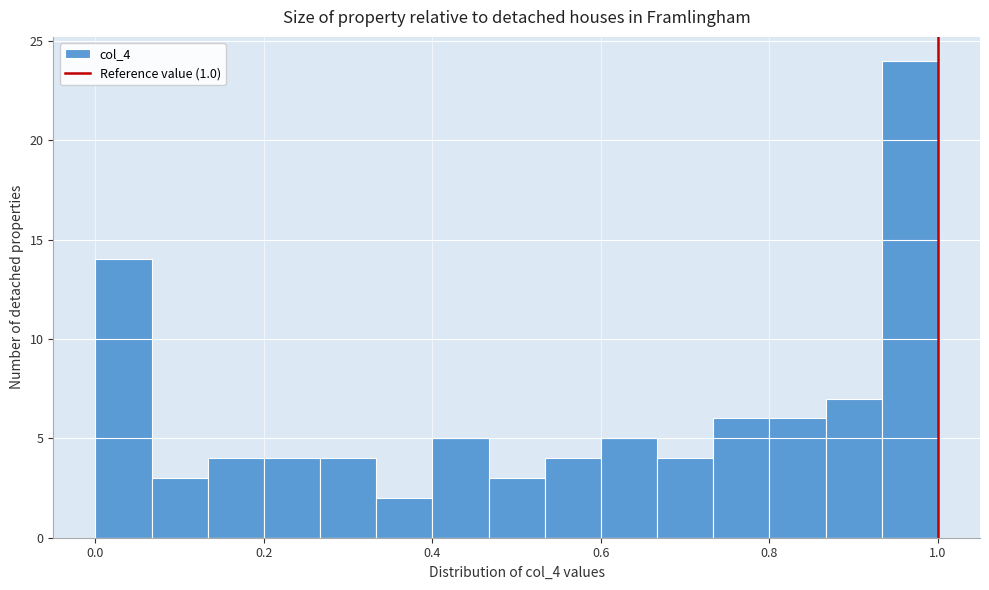

Read against the x-axis, roughly where is the centre of the tallest bar?

0.96